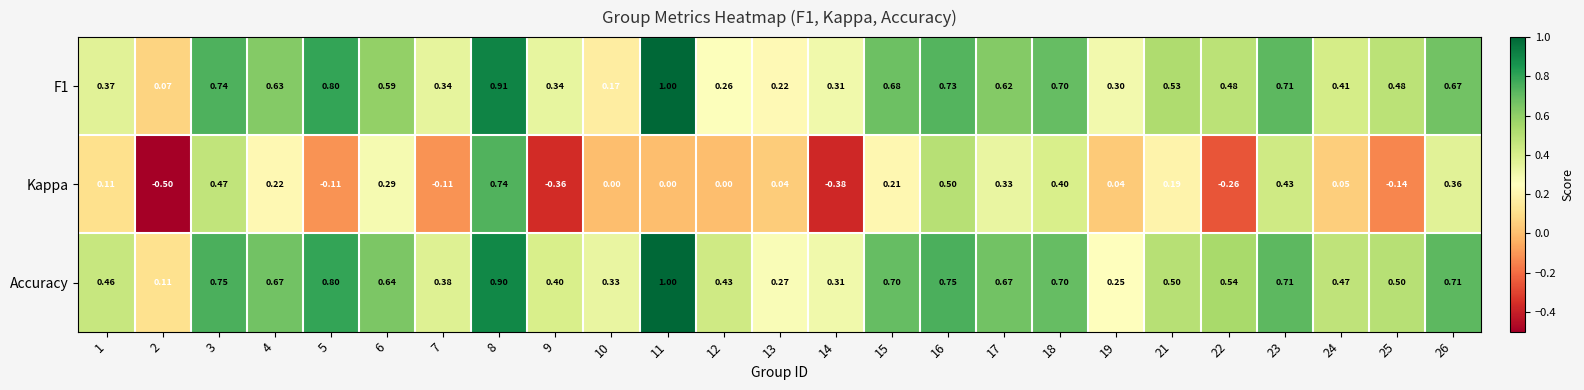

Which series has the largest range (max minus min)?

Kappa